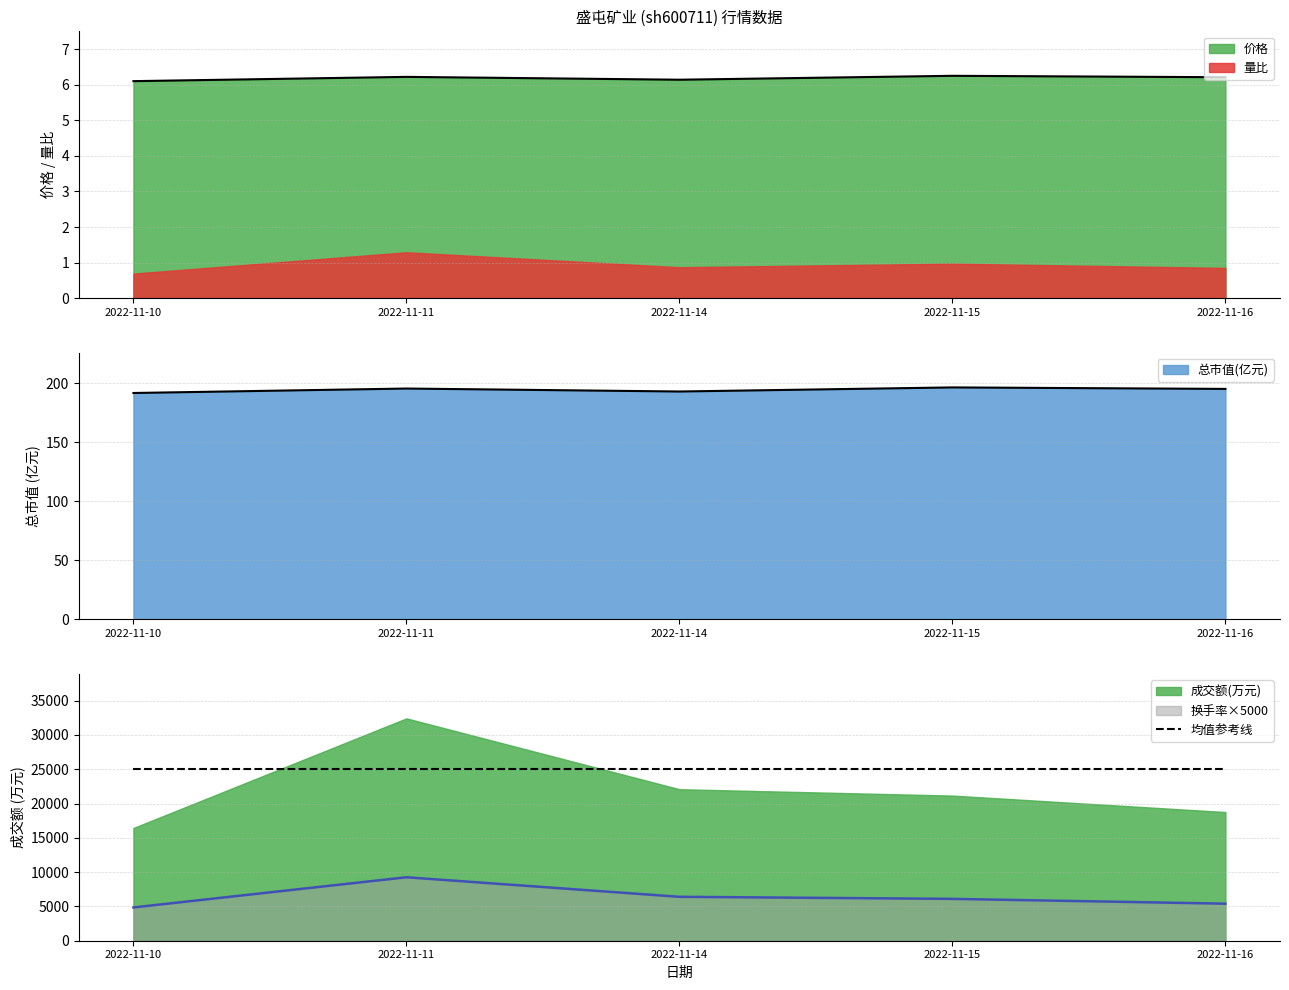

True or false: 均值参考线 and 换手率×5000 cross at least once.

False